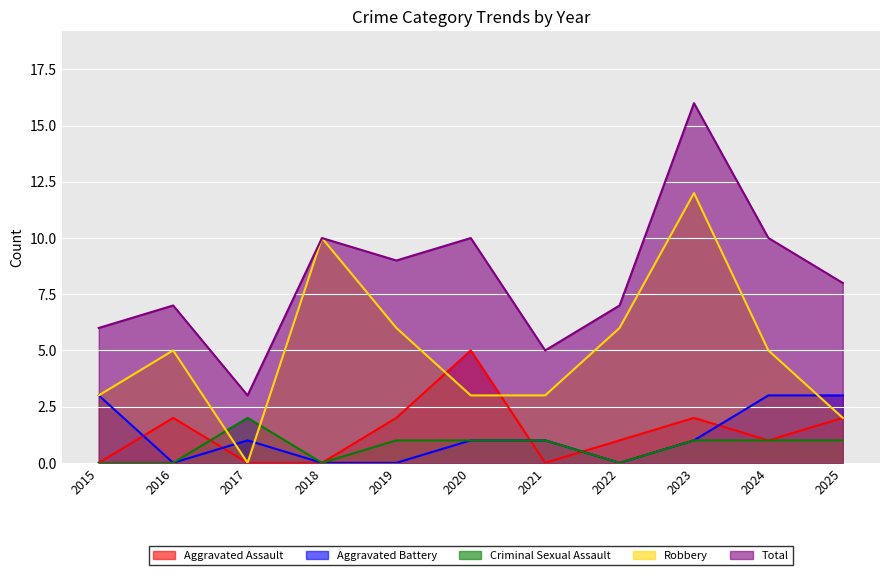

In Aggravated Battery, how many points are higher than both neighbors (excluding endpoints)?

1